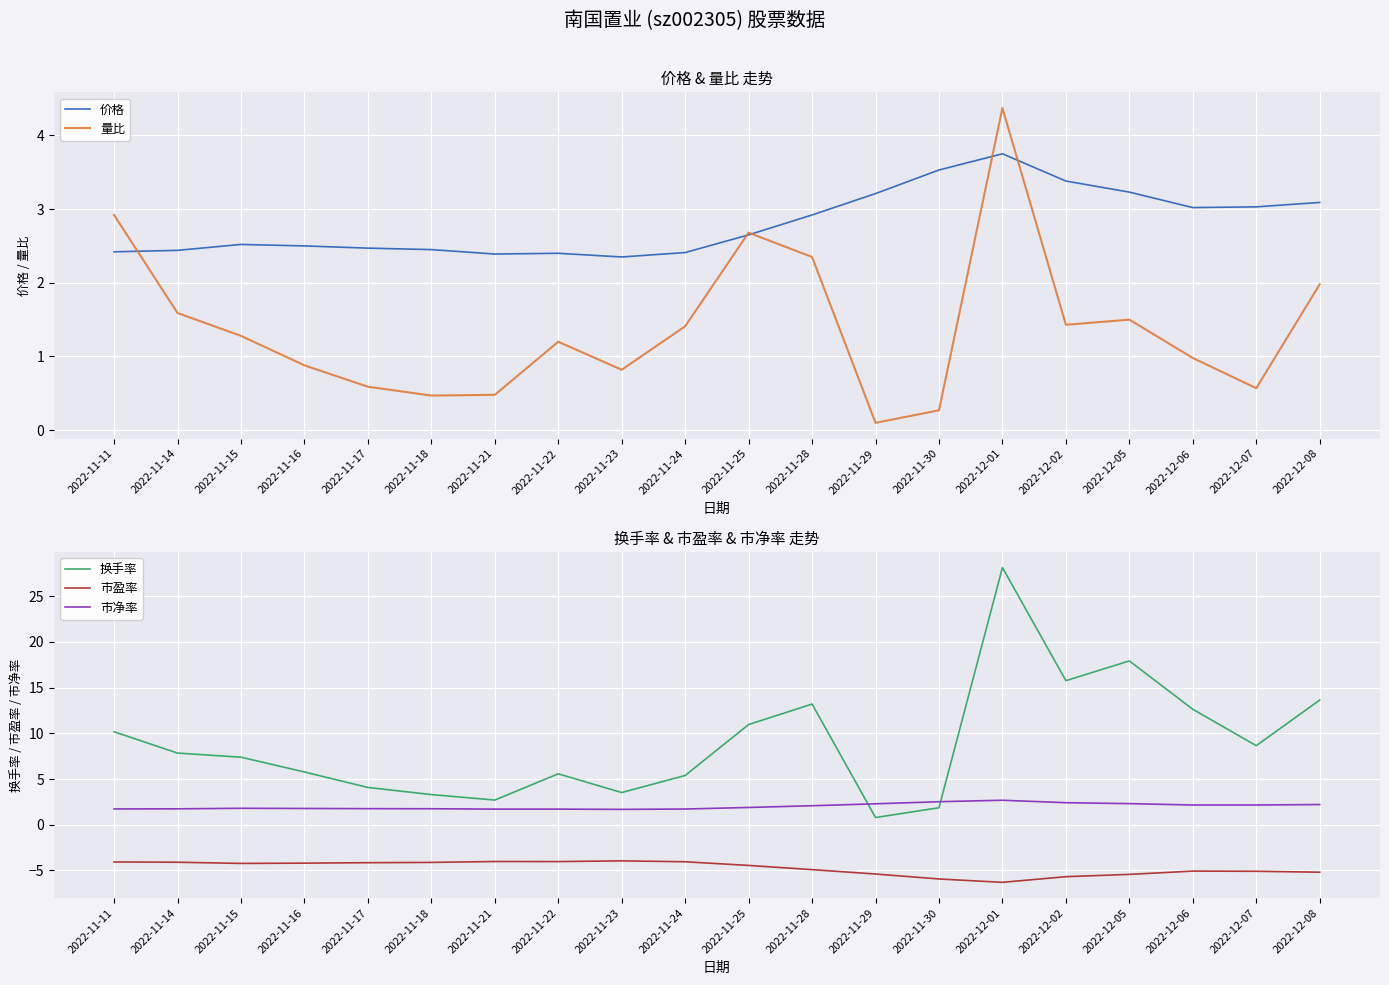

Reading right to left, list all the values displayed in this chart.

价格: 3.1	3.0	3.0	3.2	3.4	3.8	3.5	3.2	2.9	2.6	2.4	2.4	2.4	2.4	2.5	2.5	2.5	2.5	2.4	2.4
量比: 2.0	0.6	1.0	1.5	1.4	4.4	0.3	0.1	2.4	2.7	1.4	0.8	1.2	0.5	0.5	0.6	0.9	1.3	1.6	2.9
换手率: 13.6	8.7	12.6	17.9	15.8	28.1	1.9	0.8	13.2	11.0	5.4	3.5	5.6	2.7	3.3	4.1	5.8	7.4	7.8	10.2
市盈率: -5.2	-5.1	-5.1	-5.4	-5.7	-6.3	-5.9	-5.4	-4.9	-4.5	-4.0	-4.0	-4.0	-4.0	-4.1	-4.2	-4.2	-4.2	-4.1	-4.1
市净率: 2.2	2.2	2.2	2.3	2.4	2.7	2.5	2.3	2.1	1.9	1.7	1.7	1.7	1.7	1.8	1.8	1.8	1.8	1.7	1.7